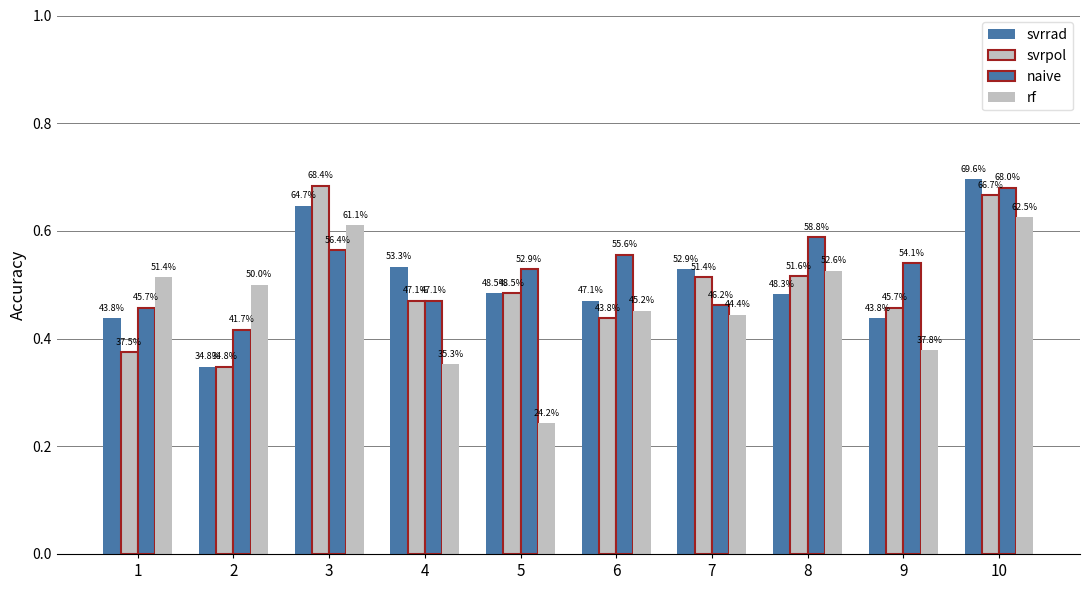

Reading left to right, what are all the values shown in this chart?

svrrad: 1=0.4	2=0.3	3=0.6	4=0.5	5=0.5	6=0.5	7=0.5	8=0.5	9=0.4	10=0.7
svrpol: 1=0.4	2=0.3	3=0.7	4=0.5	5=0.5	6=0.4	7=0.5	8=0.5	9=0.5	10=0.7
naive: 1=0.5	2=0.4	3=0.6	4=0.5	5=0.5	6=0.6	7=0.5	8=0.6	9=0.5	10=0.7
rf: 1=0.5	2=0.5	3=0.6	4=0.4	5=0.2	6=0.5	7=0.4	8=0.5	9=0.4	10=0.6